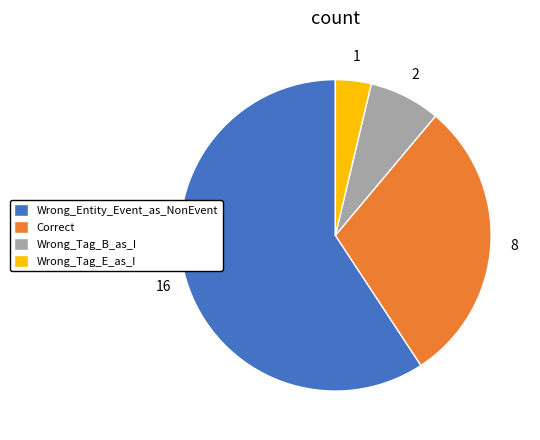

Do Correct and Wrong_Tag_B_as_I together represent more than half of the pie?

No